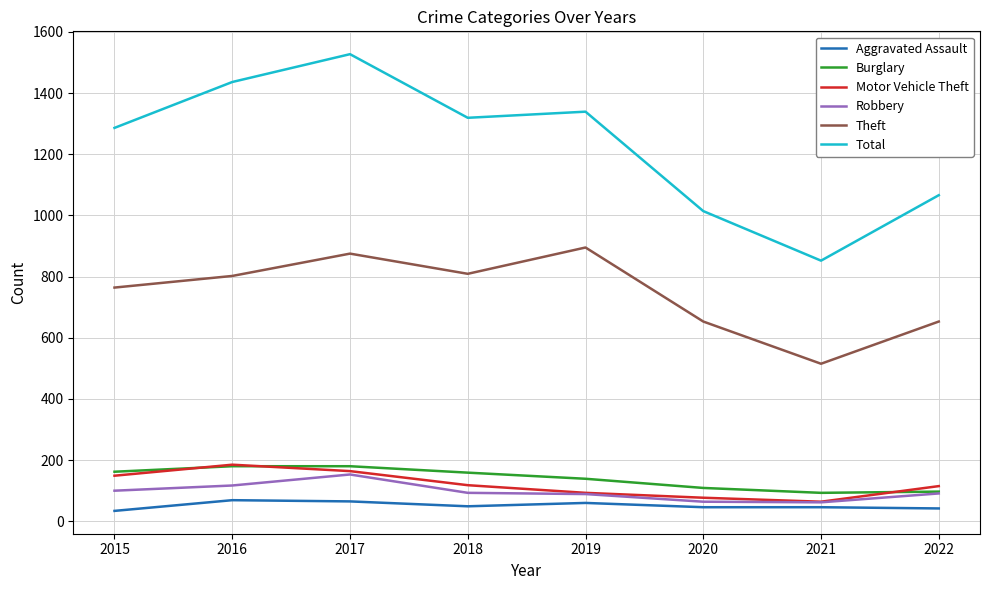

True or false: Theft has a value of 525 at 2018.

False